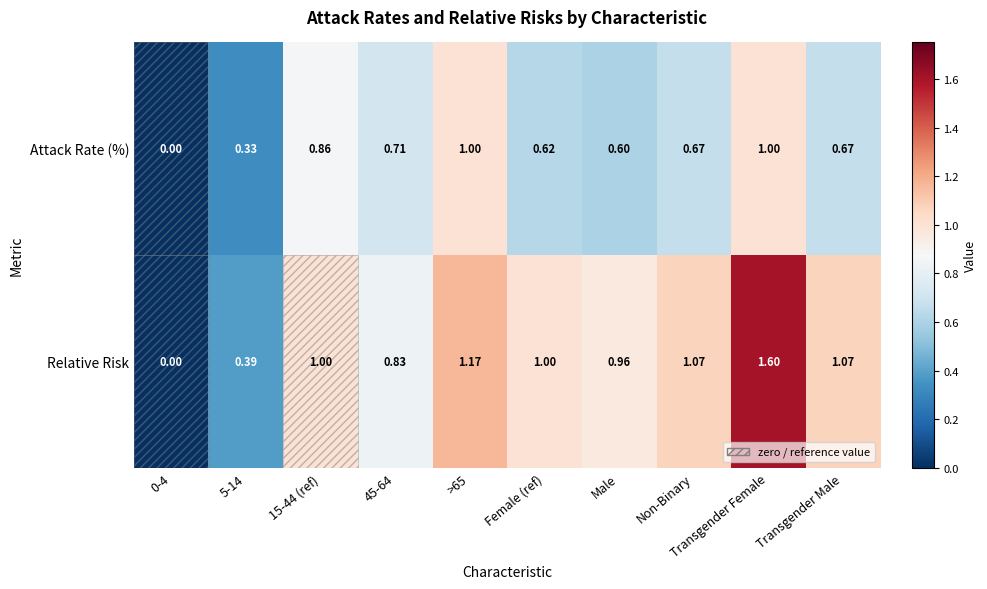

List the series in order of their peak value, lowest first.

Attack Rate (%), Relative Risk